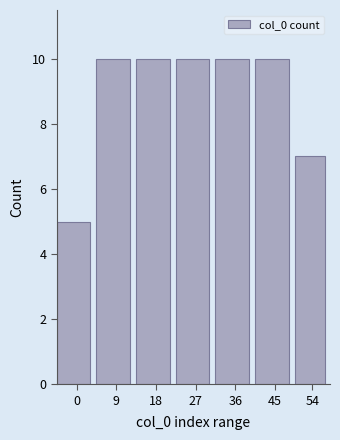

Reading left to right, extract all data points from this chart.

5	10	10	10	10	10	7